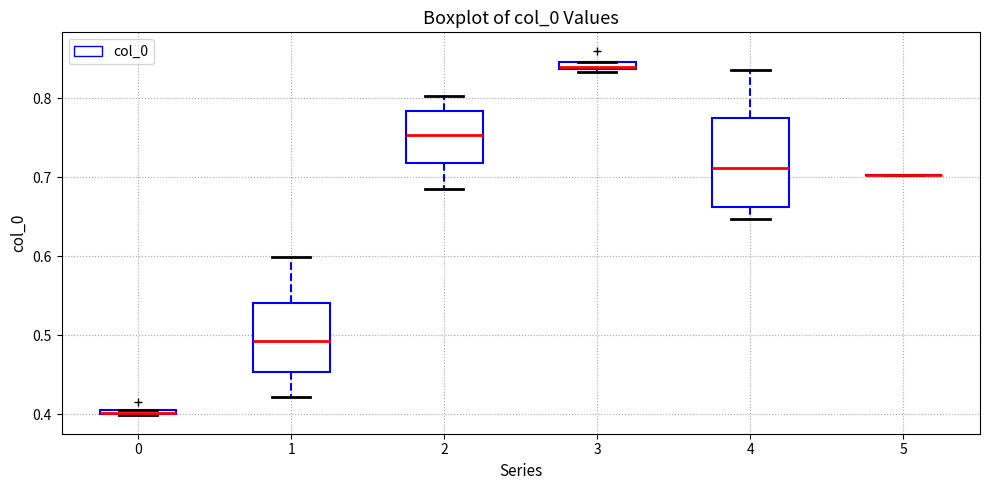

Which box is the tallest, from its lower edge to its upper edge?

4